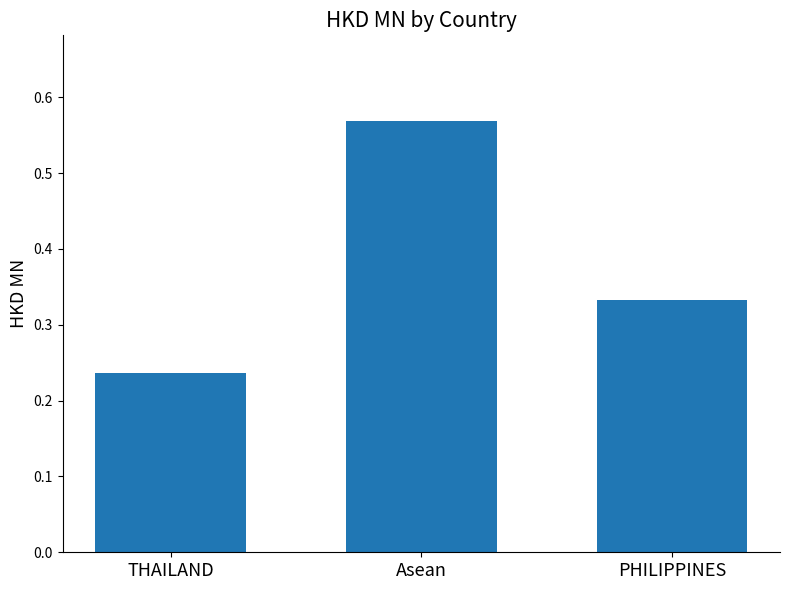

Between THAILAND and PHILIPPINES, which is larger?

PHILIPPINES